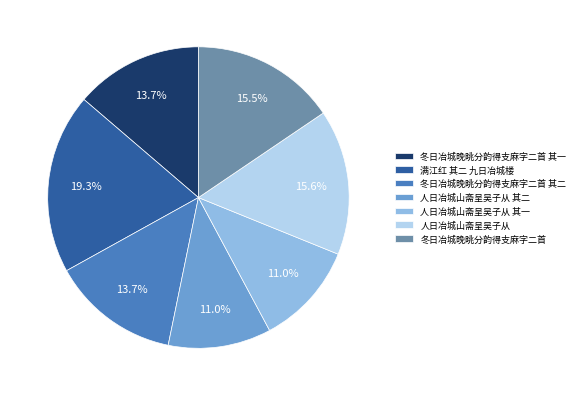

To the nearest percent, what percentage of the pie is 冬日冶城晚眺分韵得支麻字二首 其一?

14%